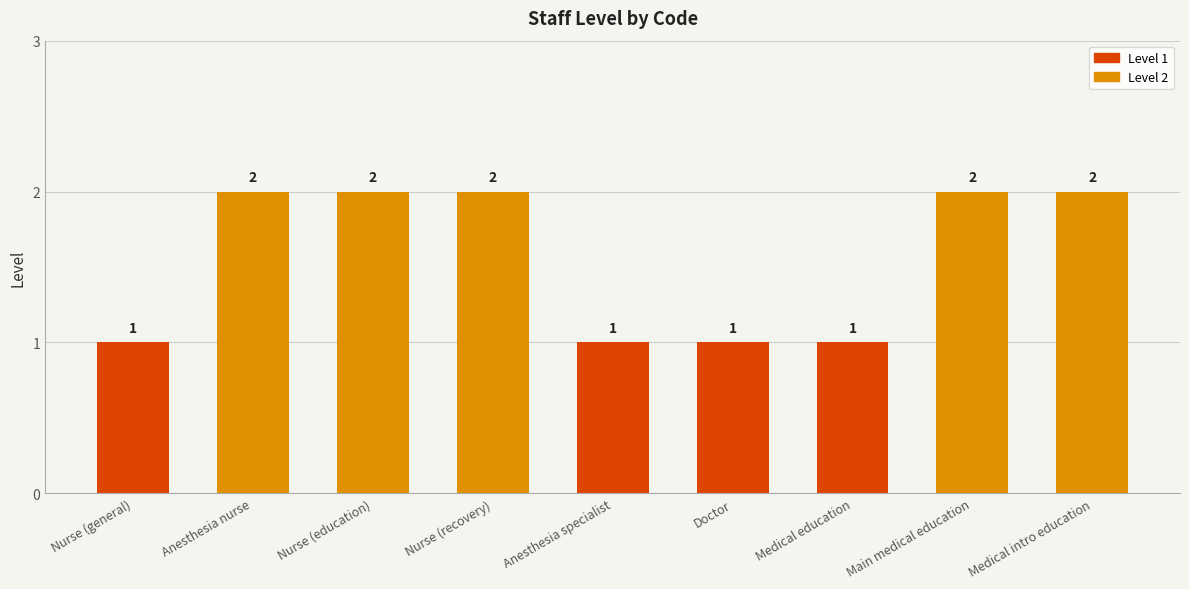

How many values are below 2?

4